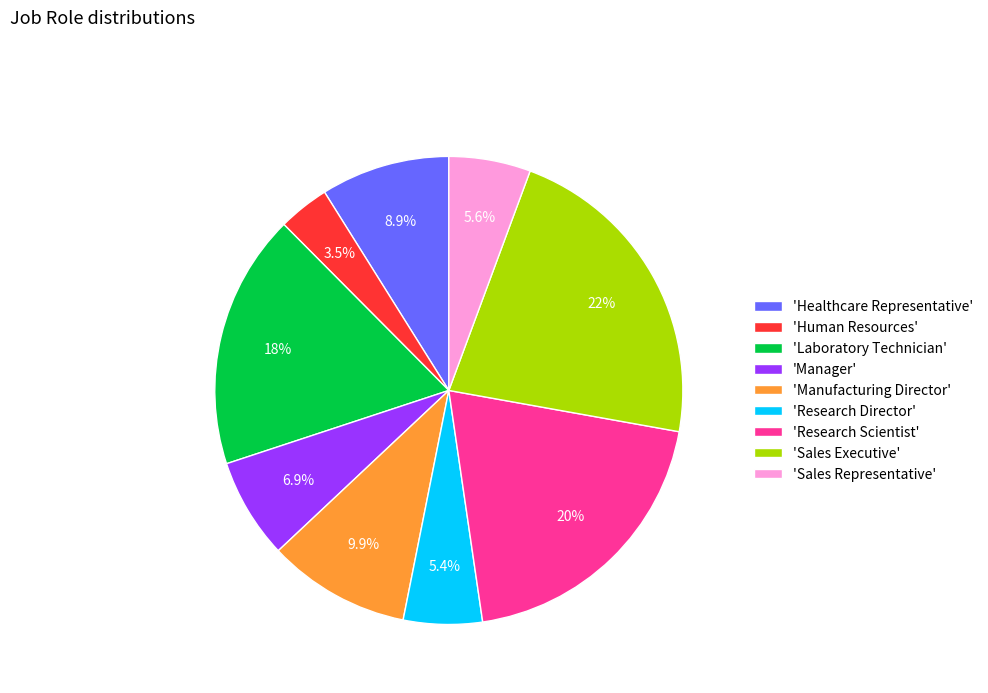

Is there a majority slice in this chart?

No